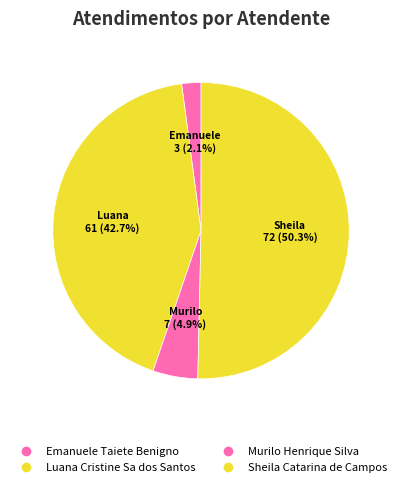

The Emanuele Taiete Benigno slice represents 8% of the pie. True or false?

False